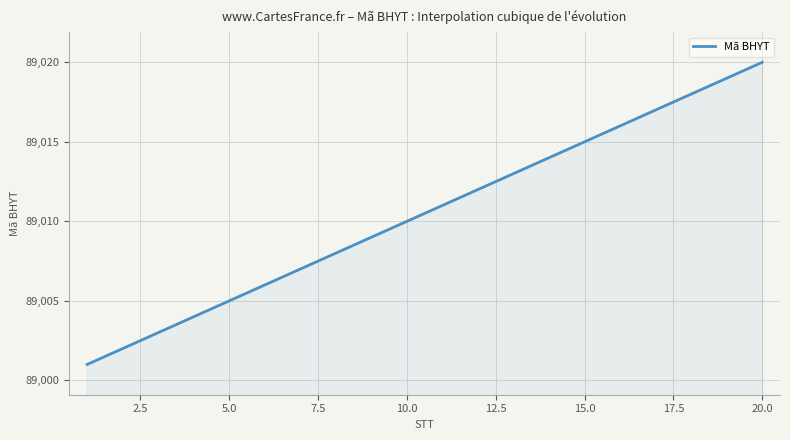

What is the difference between the maximum and minimum values?

19.0